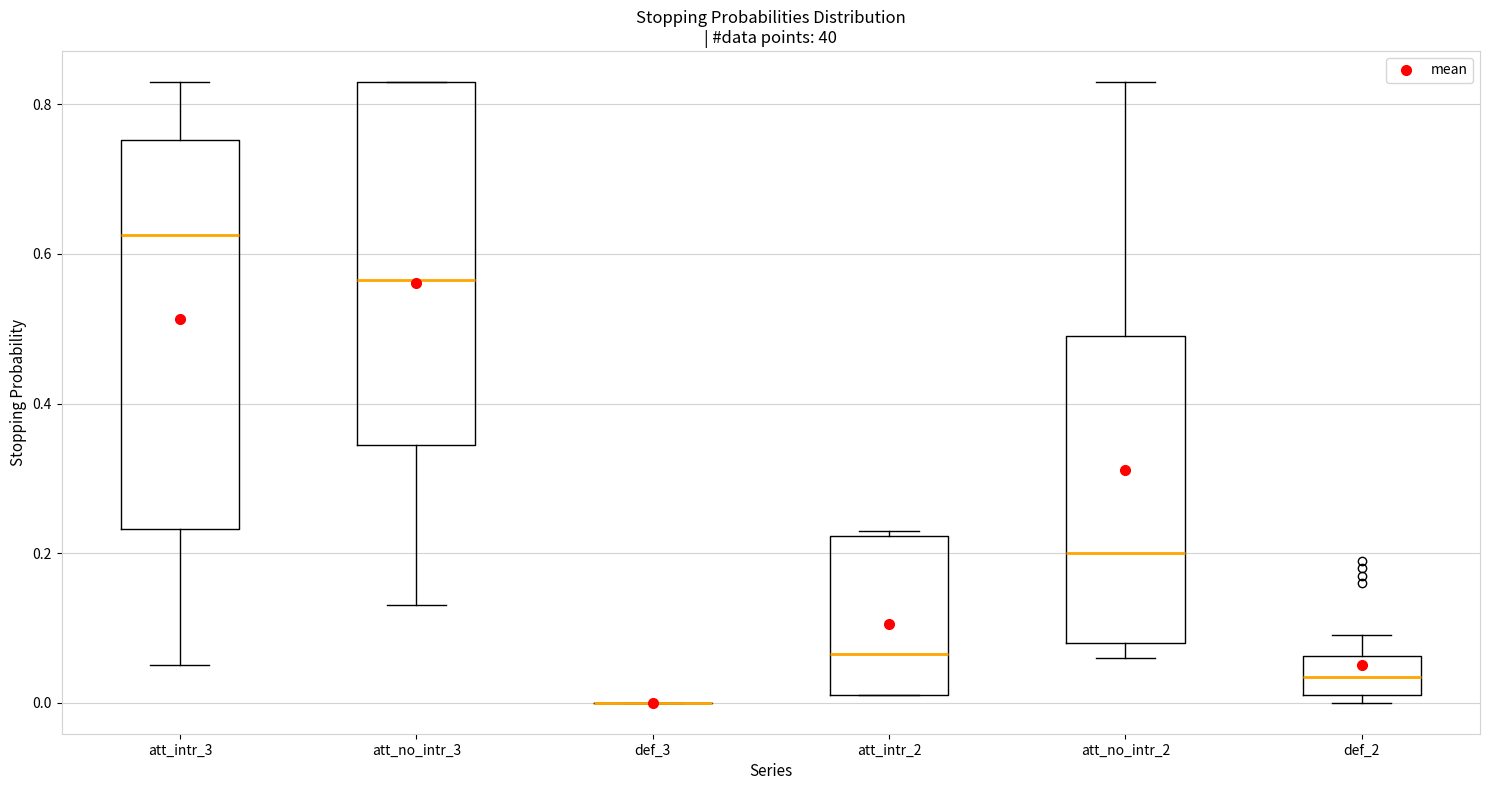

Where is the upper edge of the box for att_no_intr_3 on the y-axis? The values are not printed on the chart, so give them approximately, as read against the axis.

0.84